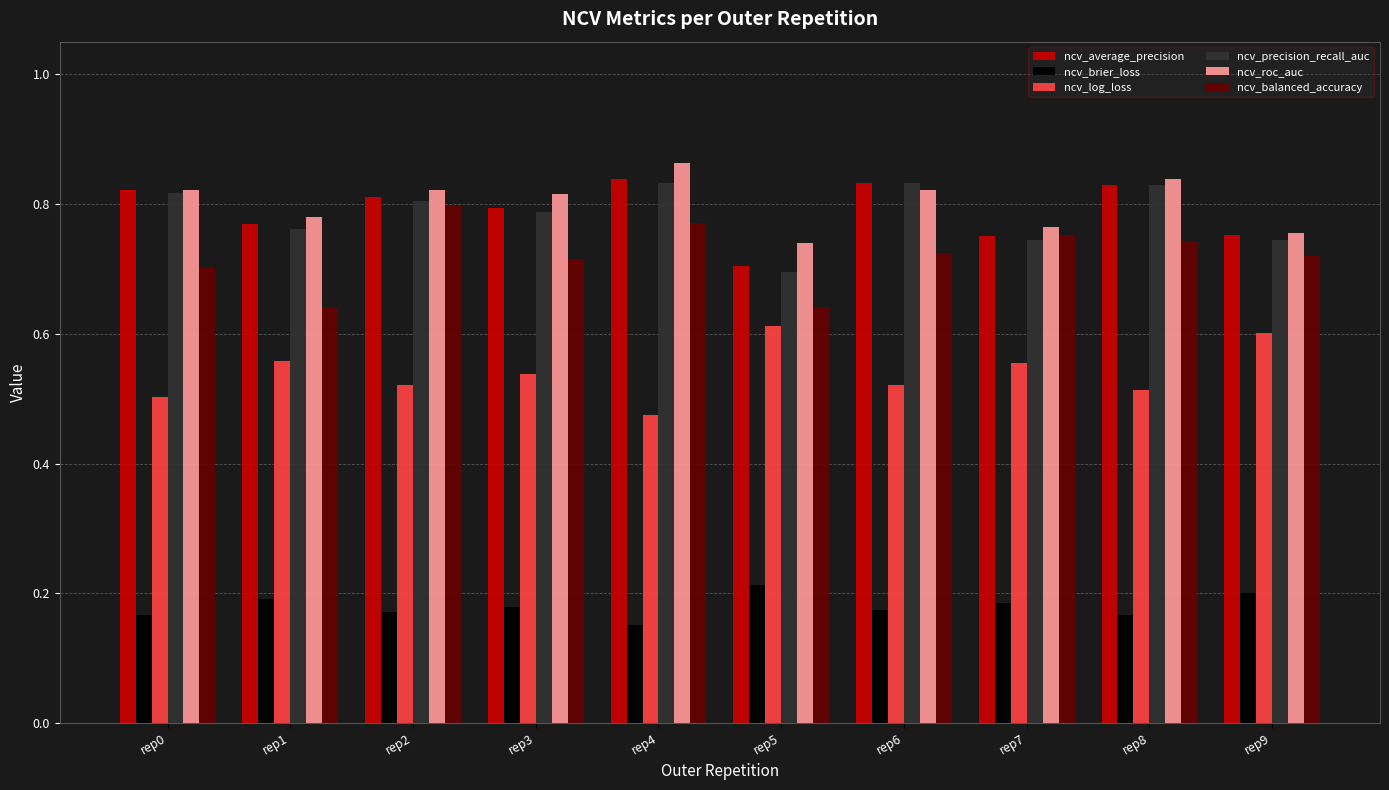

Which category has the lowest value across all series?

rep4